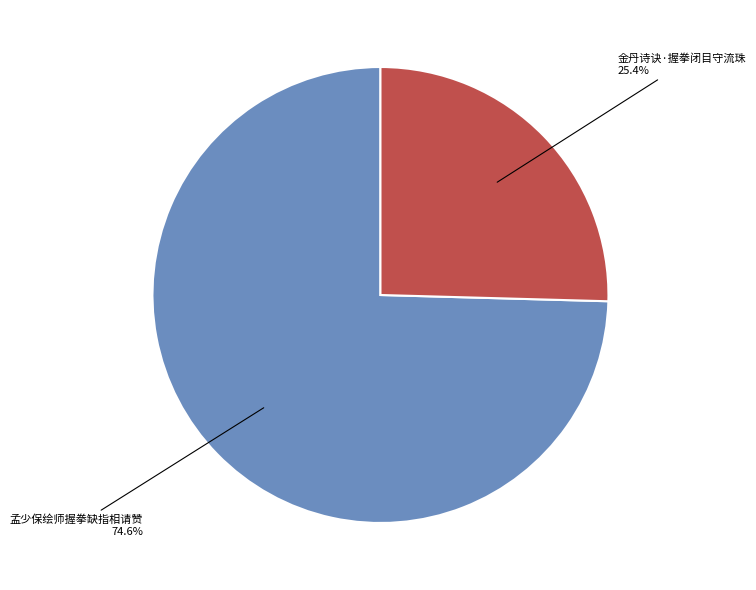

Is 金丹诗诀·握拳闭目守流珠 the majority of the pie?

No